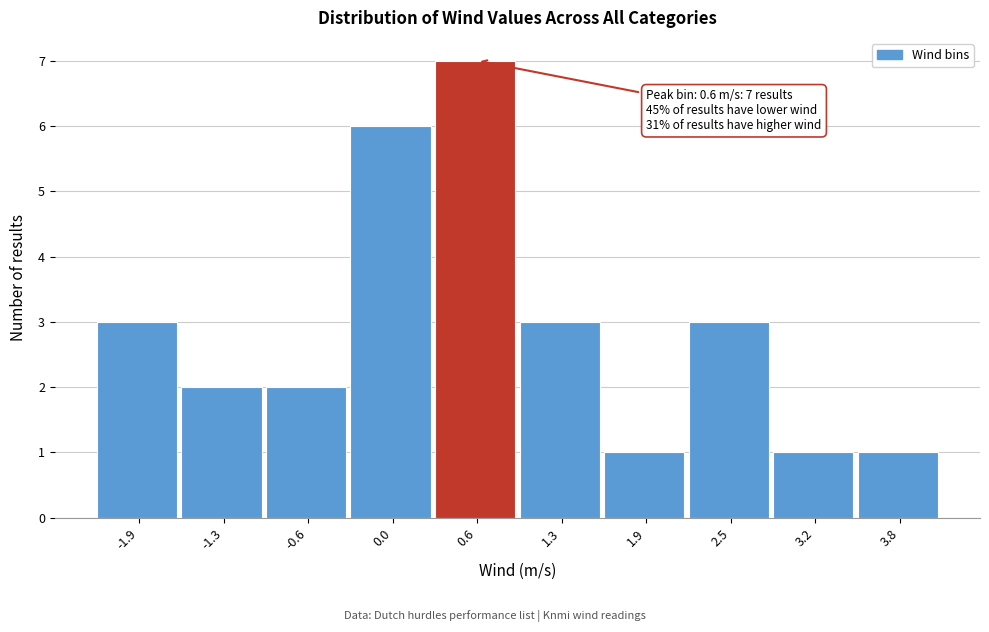

Which range on the x-axis has the tallest bar?

0.32 to 0.95